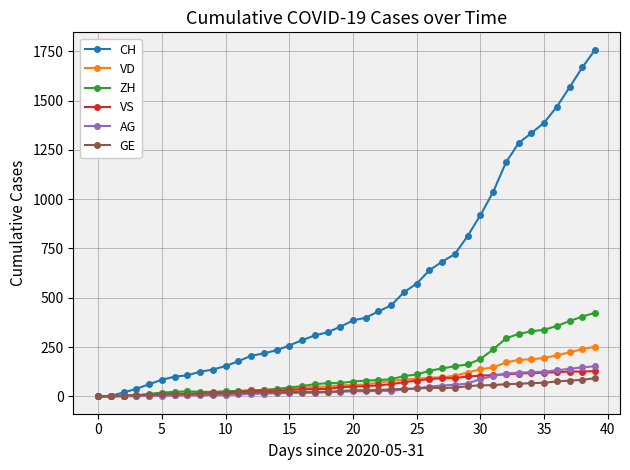

Which series has the largest total across all categories?

CH